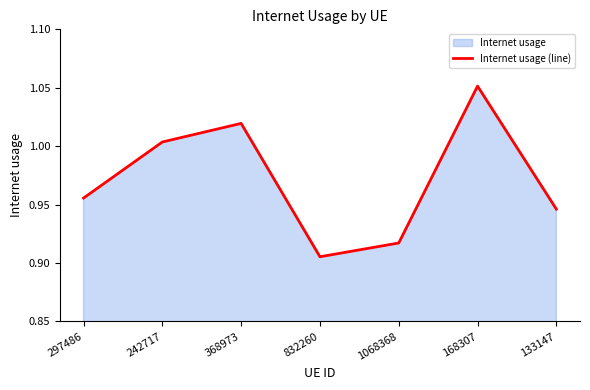

What is the sum of the values at 168307 and 242717?

2.1